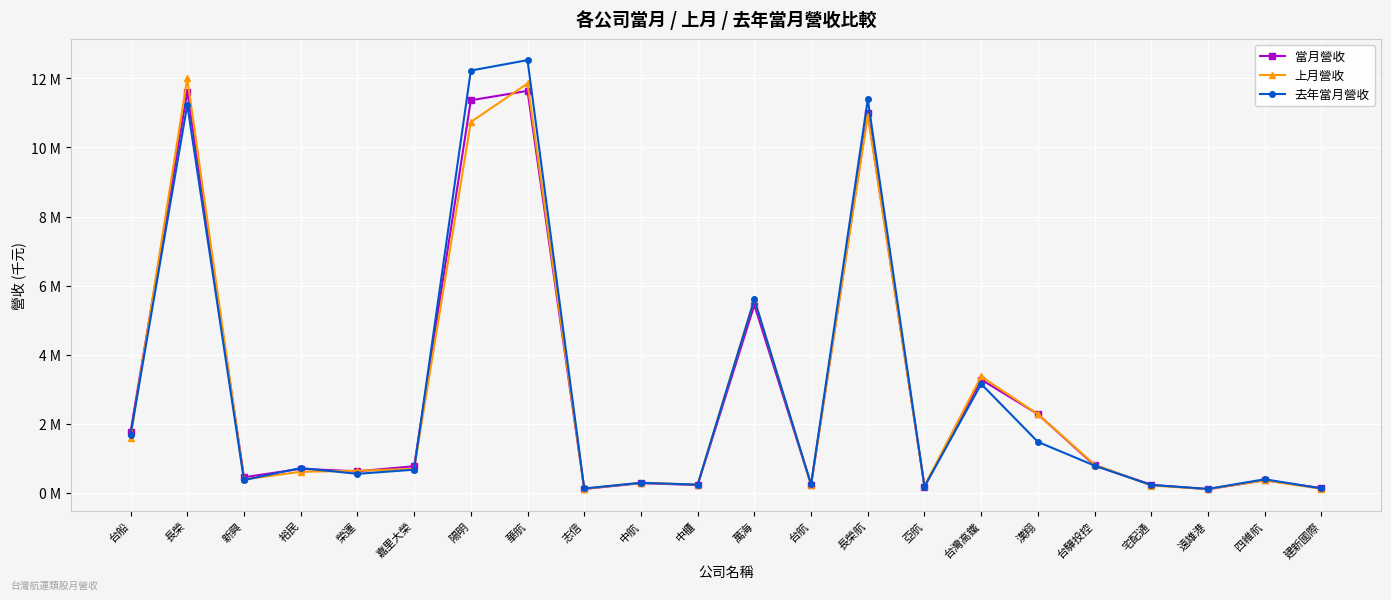

What are all the series names shown in the legend?

當月營收, 上月營收, 去年當月營收